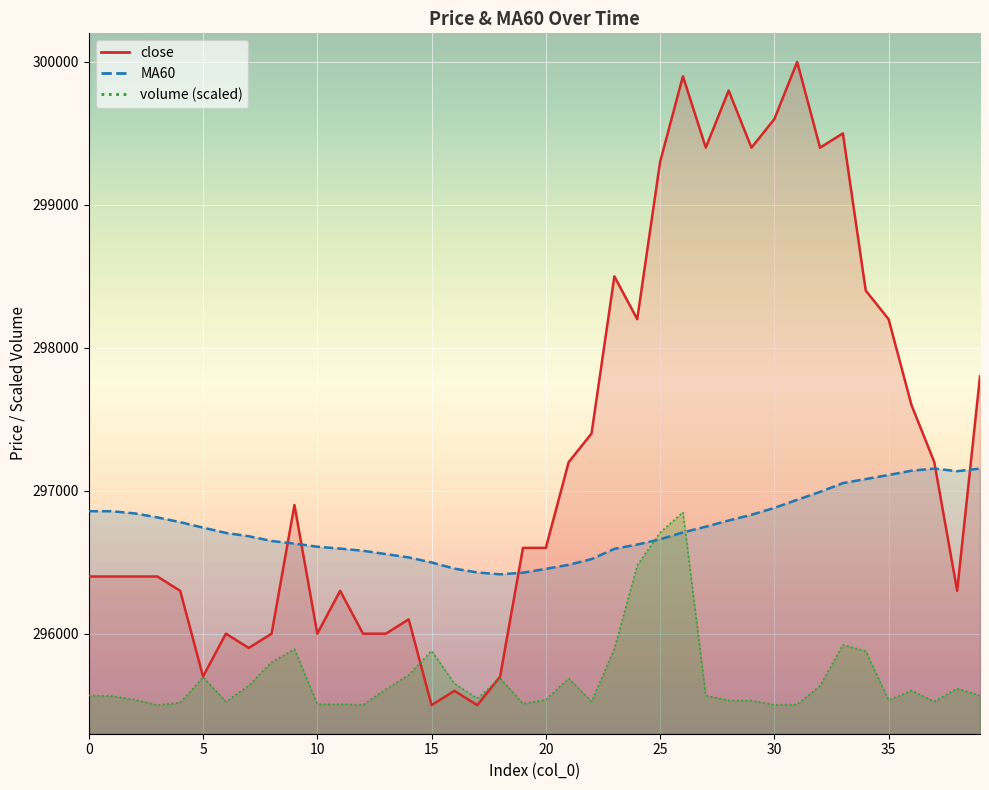

How many times do MA60 and close cross each other?

5